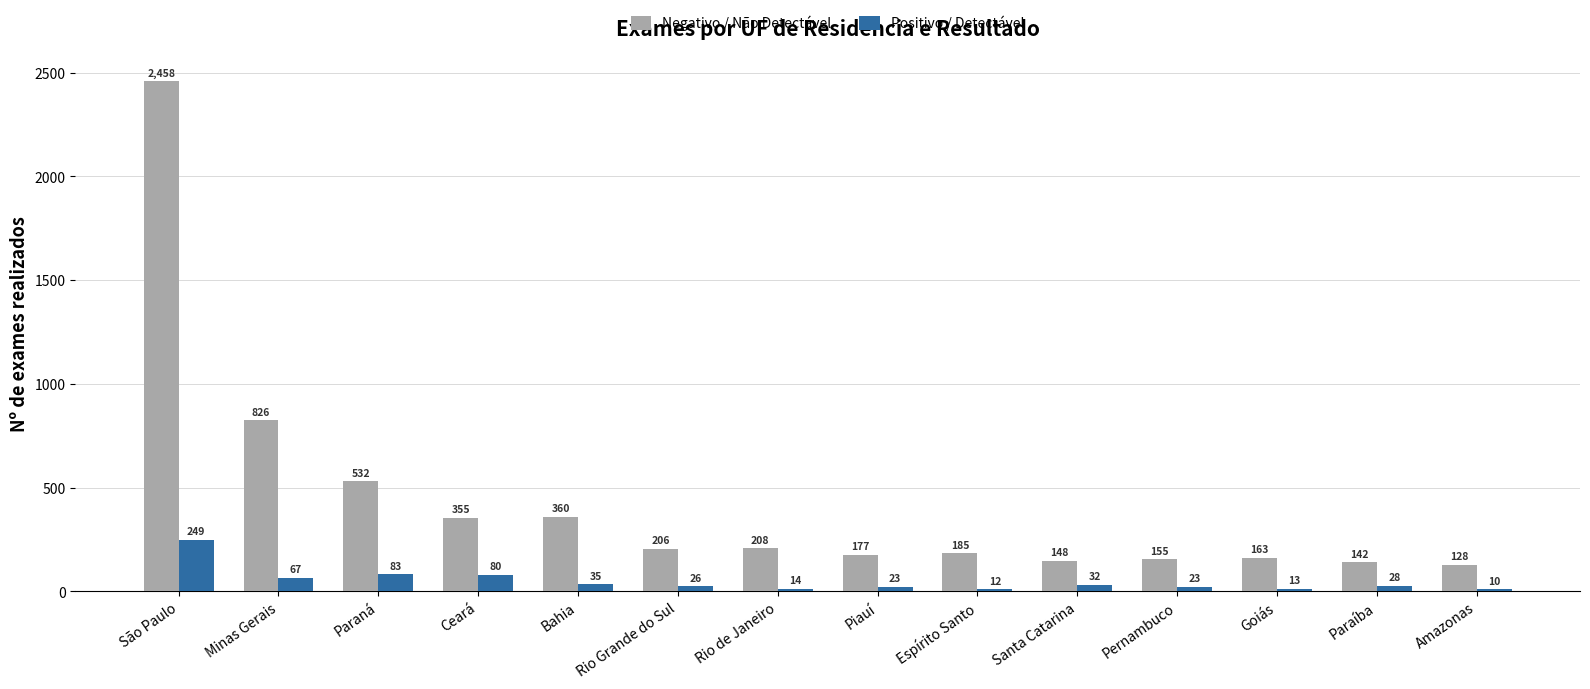

Which series has the largest range (max minus min)?

Negativo / Não Detectável